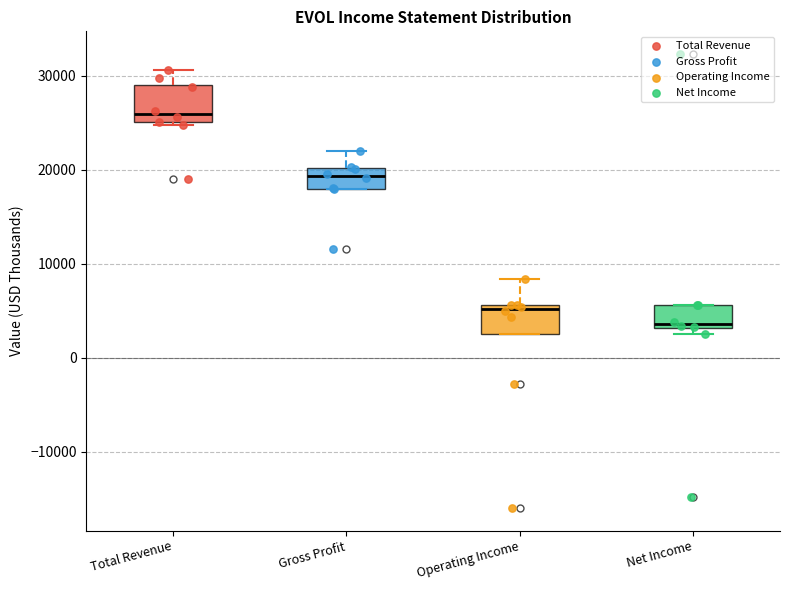

Reading left to right, transcribe this box plot: for each box, give where its median line is, the range the box spans, and where its two whiskers end, as read against the y-axis. The values are not printed on the chart, so give them approximately, as read against the axis.

Total Revenue: median 26000, box 25000 to 29000, whiskers 25000 to 31000
Gross Profit: median 19000, box 18000 to 20000, whiskers 18000 to 22000
Operating Income: median 5000, box 3000 to 6000, whiskers 3000 to 8000
Net Income: median 4000, box 3000 to 6000, whiskers 3000 (just below the box's lower edge) to 6000